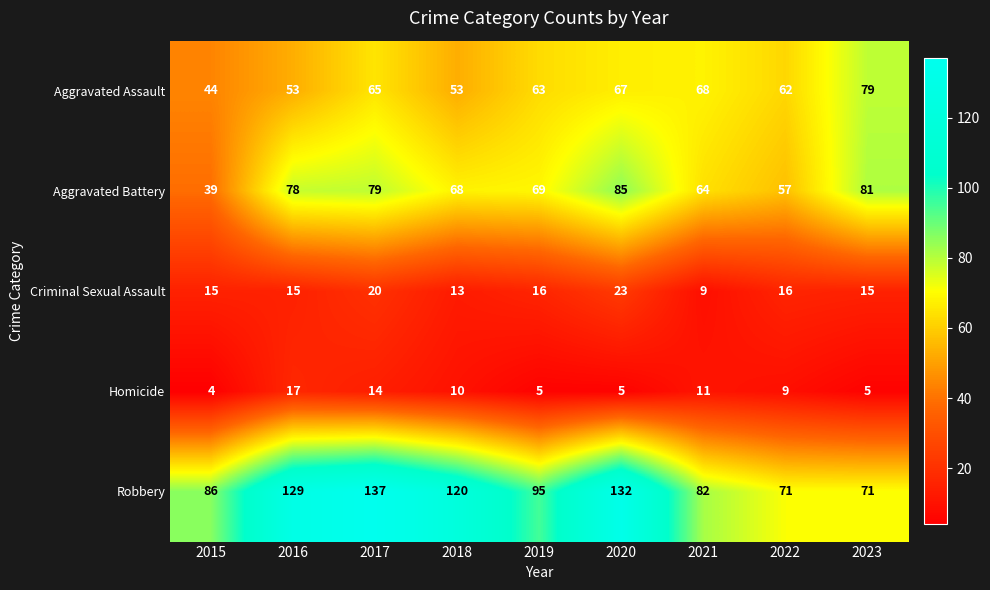

Is it true that Criminal Sexual Assault equals 5 at 2021?

False